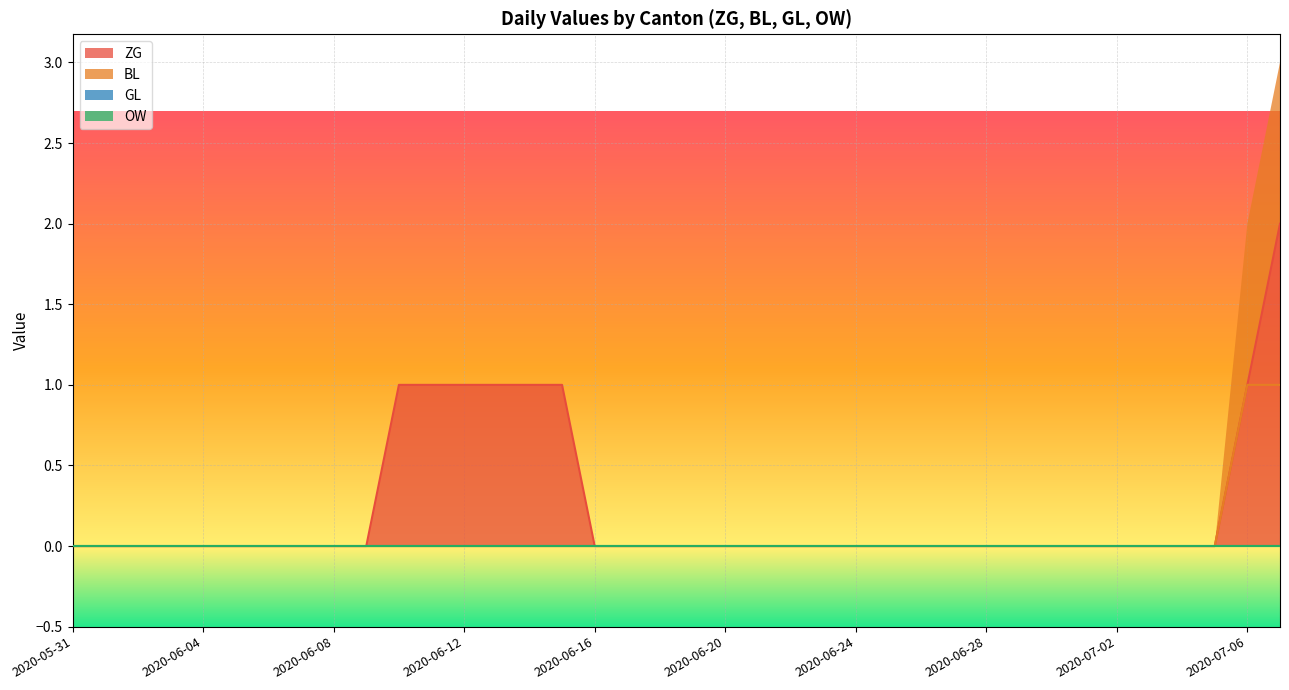

True or false: ZG and BL cross at least once.

False